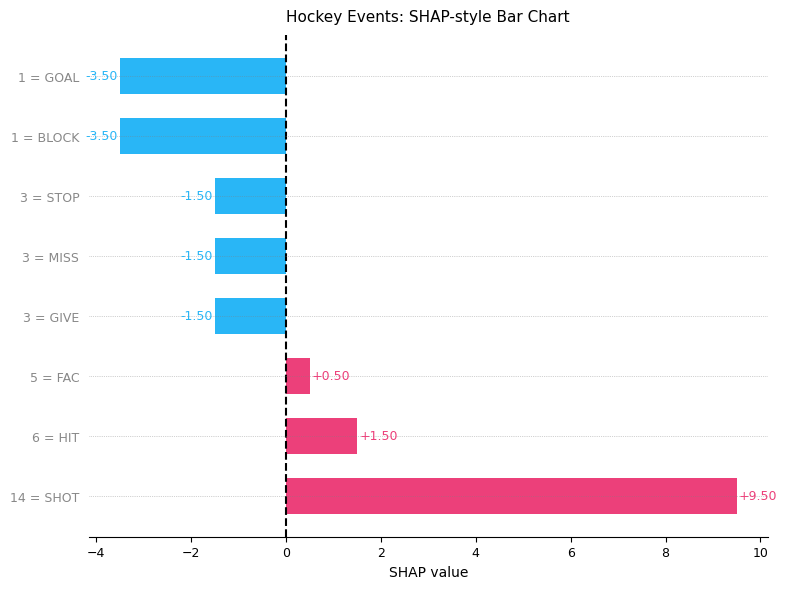

What is the sum of the values at 14 = SHOT and 3 = STOP?

8.0